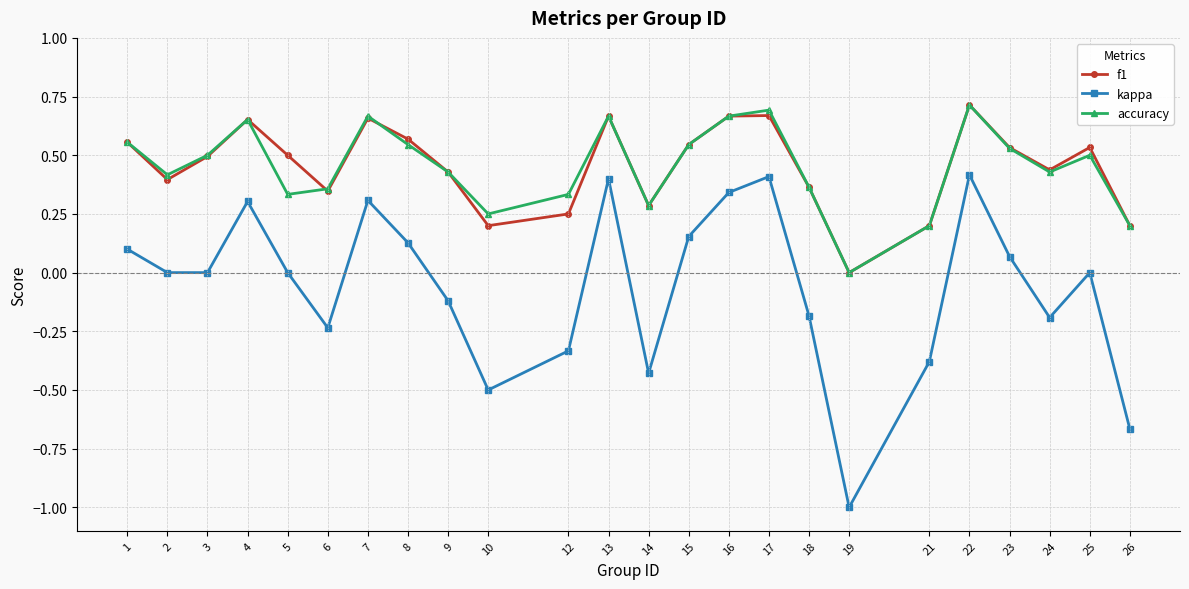

True or false: f1 has more than 2 interior local peaks.

True